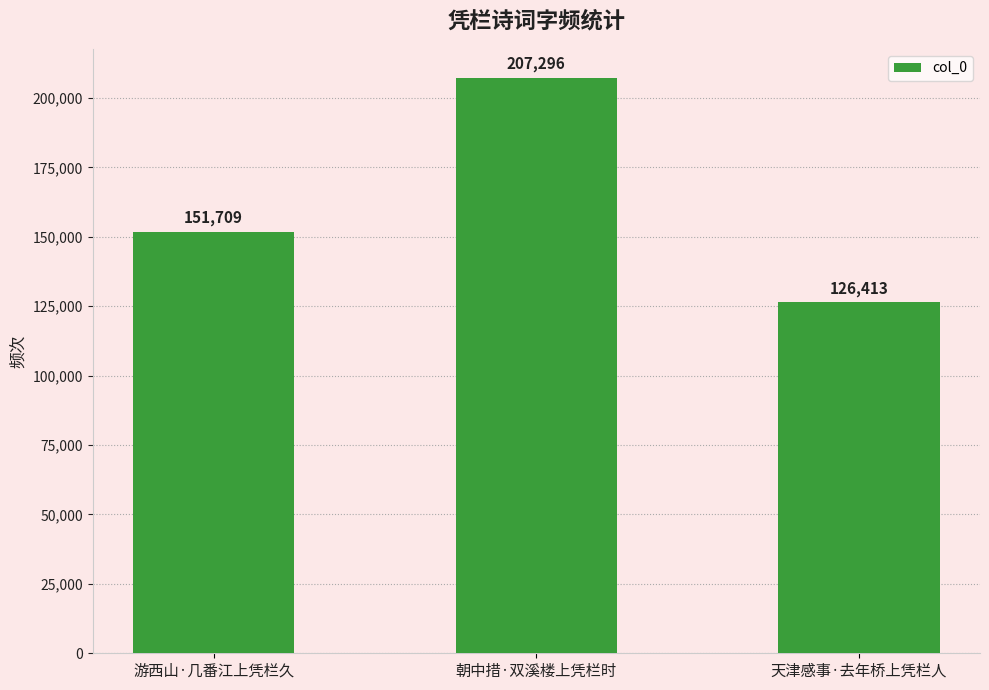

What is the label of the 3rd bar from the left?

天津感事·去年桥上凭栏人